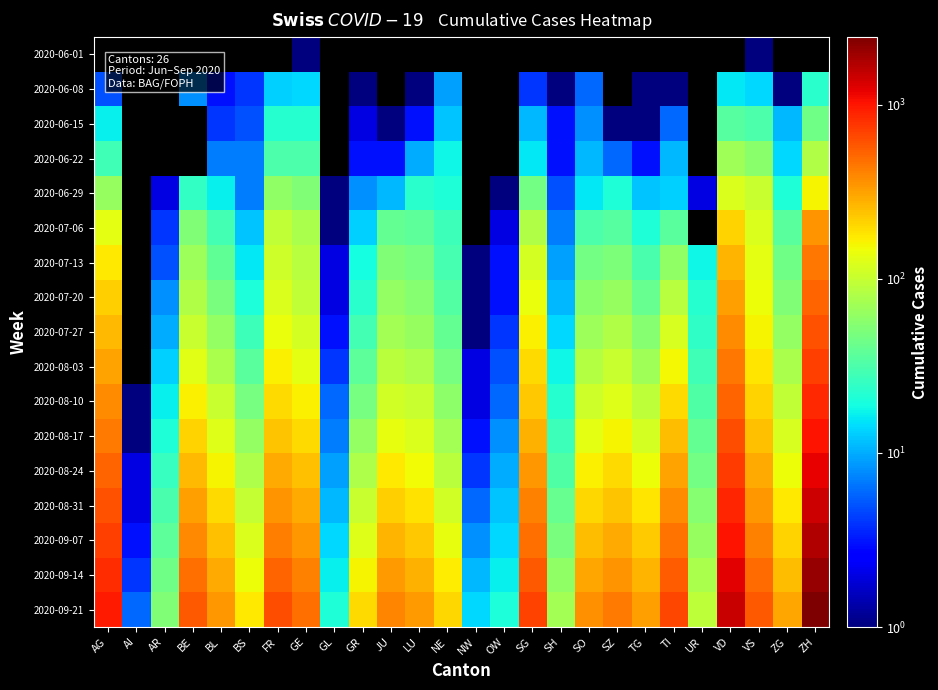

The 2020-07-13 series shows 178.0 at AG. True or false?

True